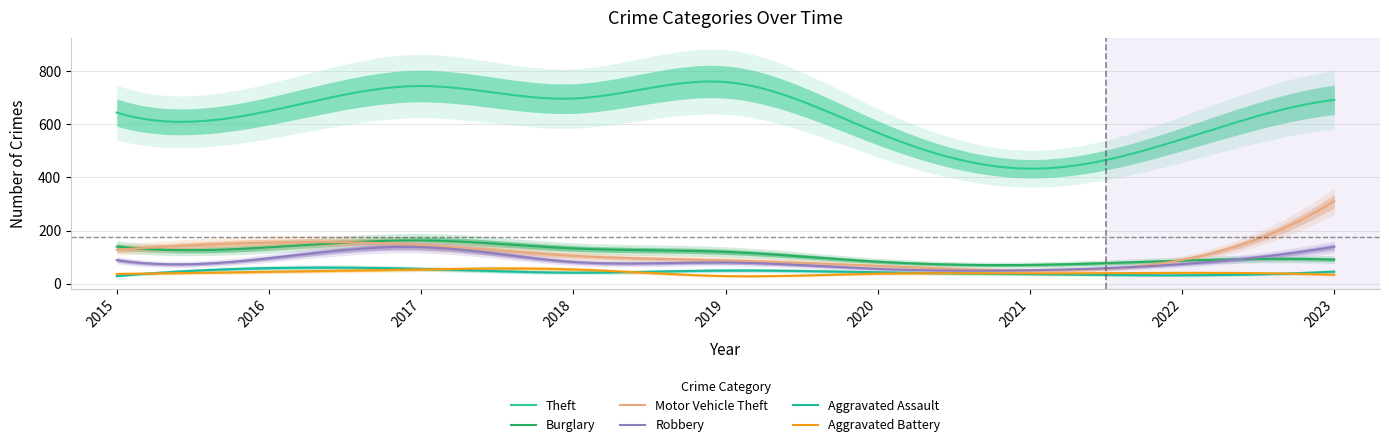

Which series has the largest range (max minus min)?

Theft